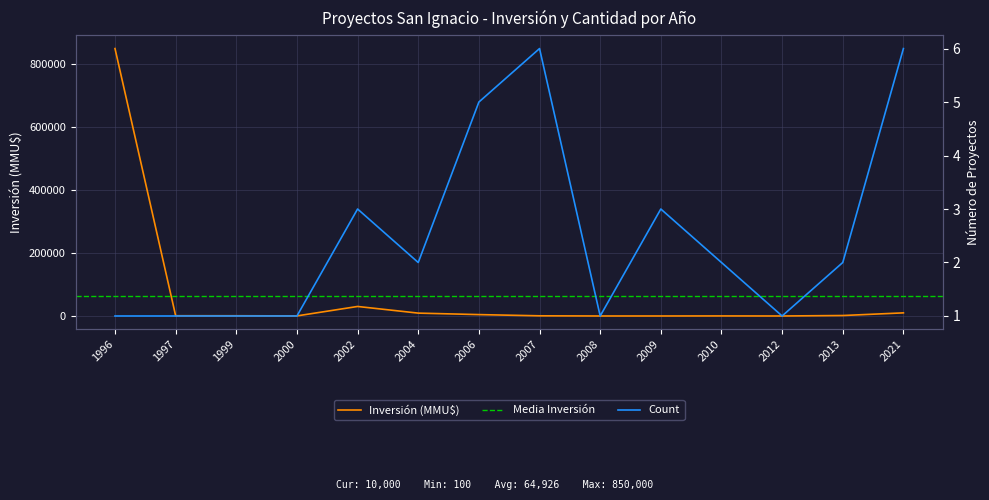

What is the sum of the Inversión (MMU$) values at 2008 and 2007?

751